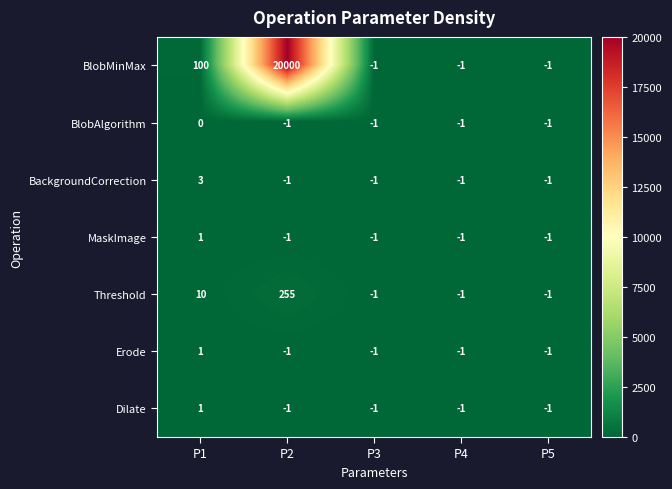

At which category is the sum across all series the highest?

P2